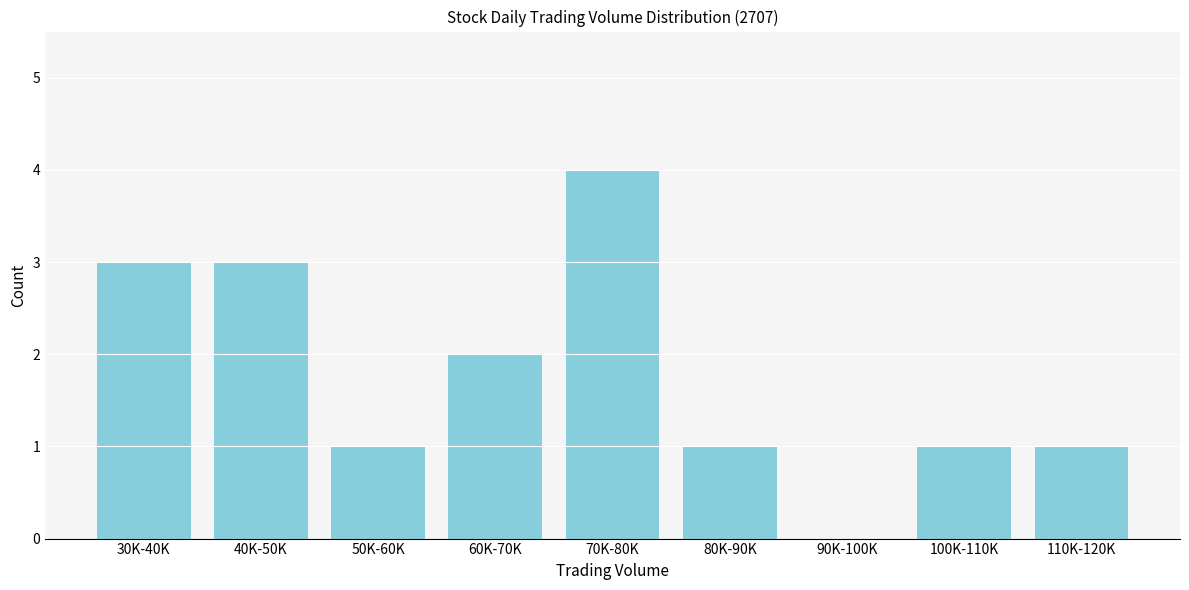

Reading left to right, transcribe all the data shown in this chart.

30K-40K=3	40K-50K=3	50K-60K=1	60K-70K=2	70K-80K=4	80K-90K=1	90K-100K=0	100K-110K=1	110K-120K=1